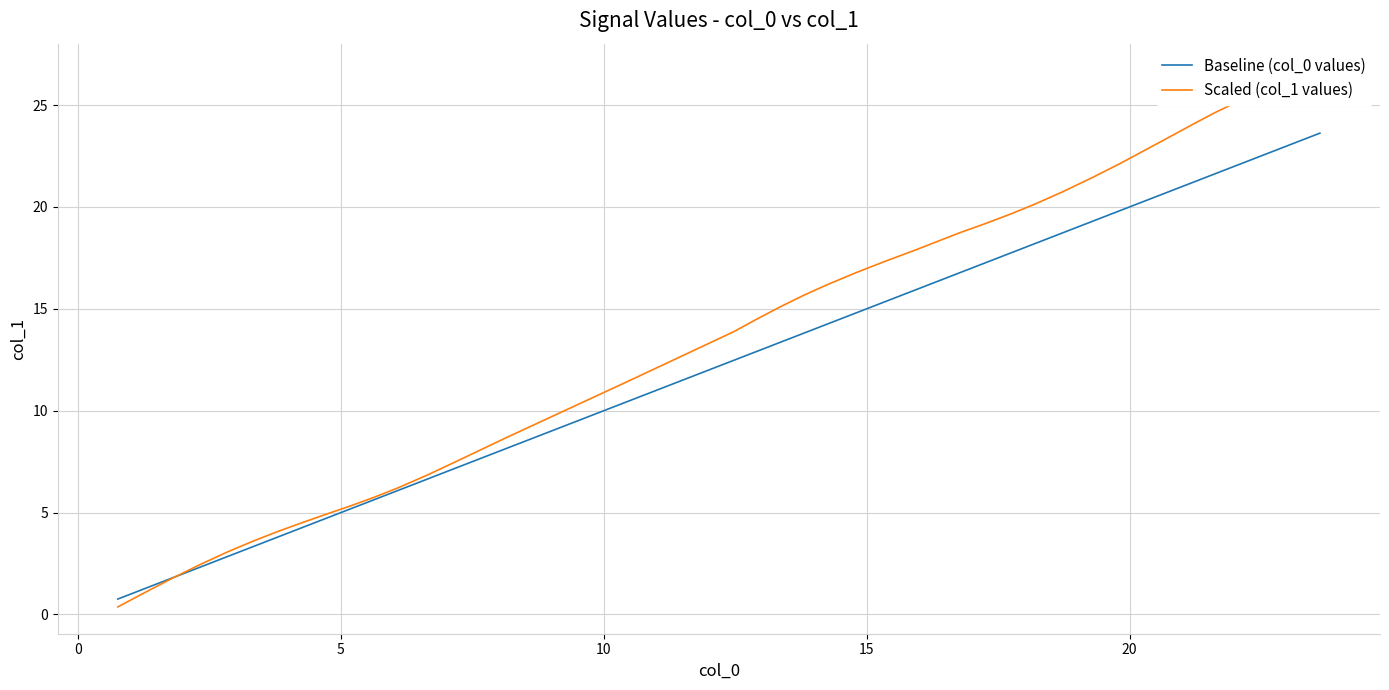

What is the highest value of the Baseline (col_0 values) series?

23.6